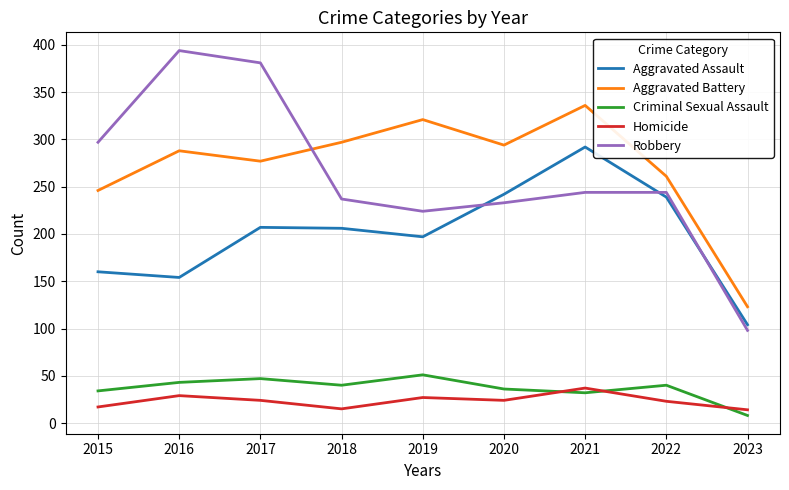

What are all the series names shown in the legend?

Aggravated Assault, Aggravated Battery, Criminal Sexual Assault, Homicide, Robbery